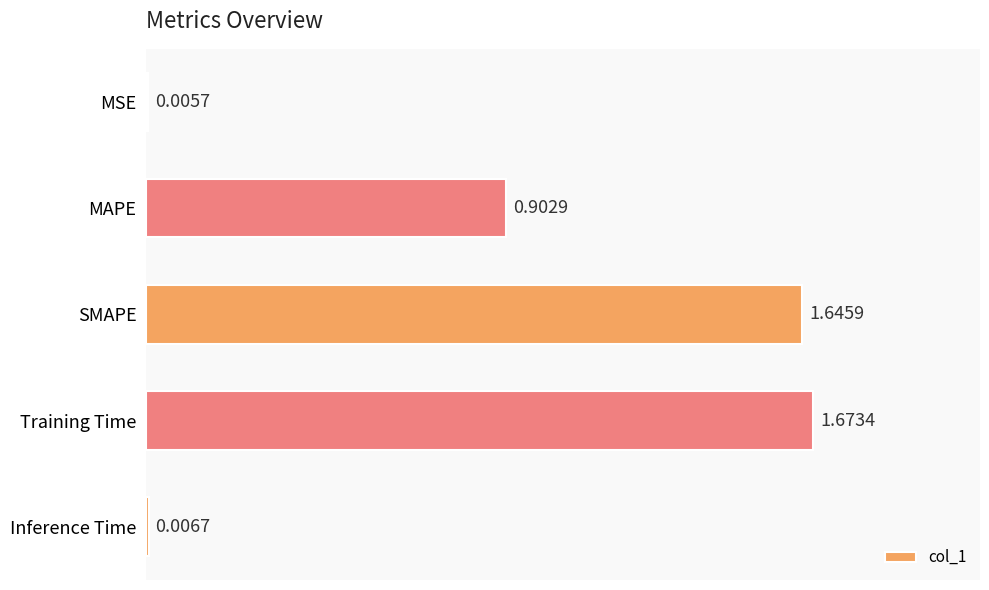

What is the change in value from MAPE to Training Time?

+0.8